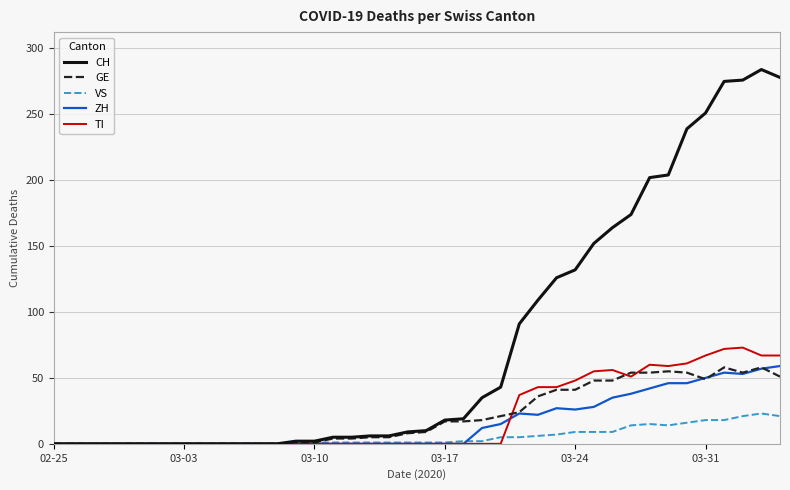

True or false: VS has more than 0 interior local peaks.

True